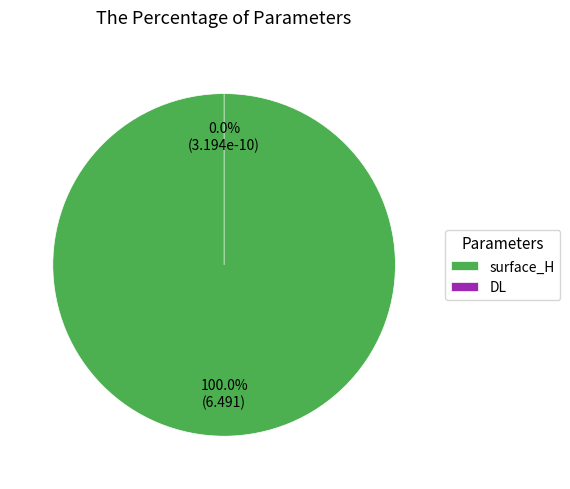

The DL slice represents 14% of the pie. True or false?

False